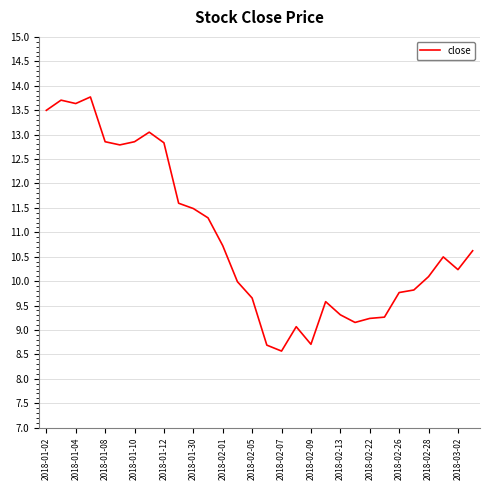

What is the difference between the maximum and minimum values?

5.2